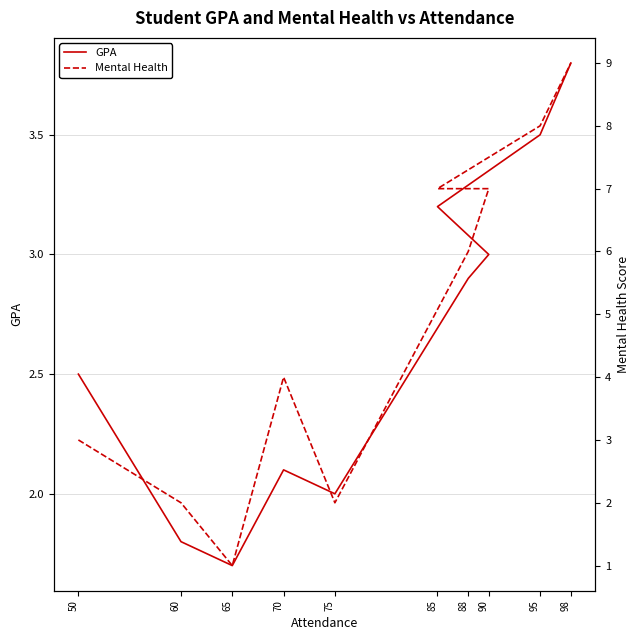

Which series has the widest spread of values?

Mental Health